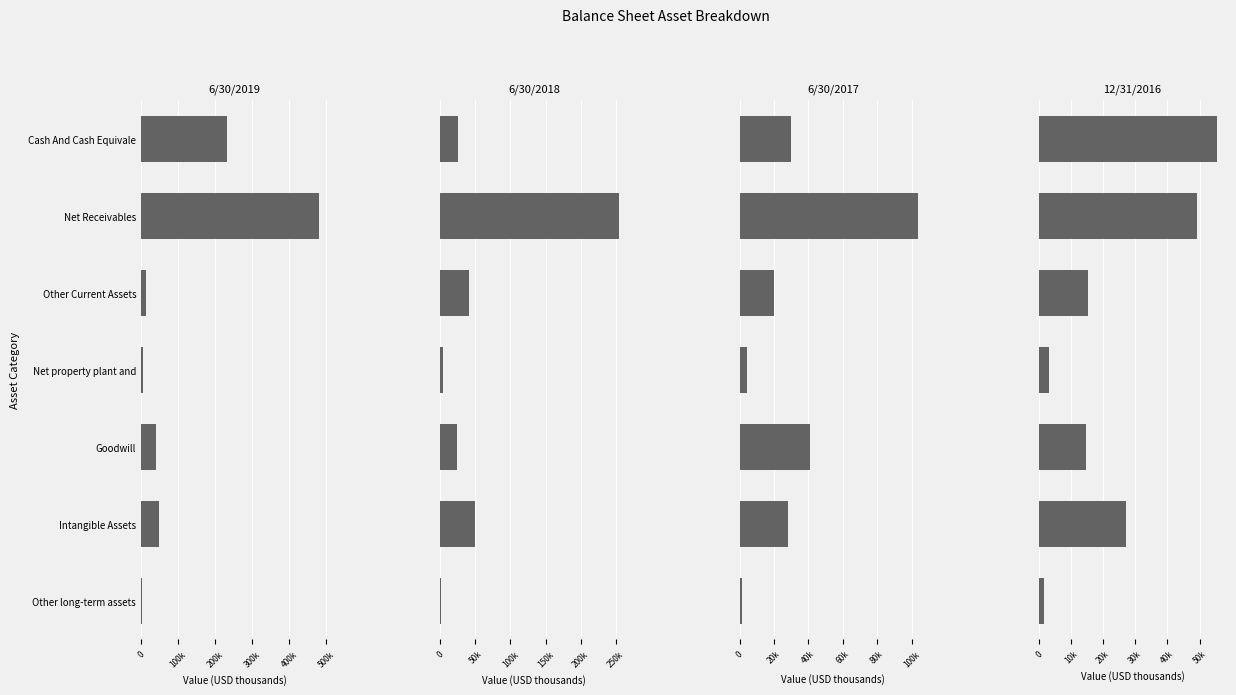

What is the difference between the second highest and minimum values in the 12/31/2016 series?

47444